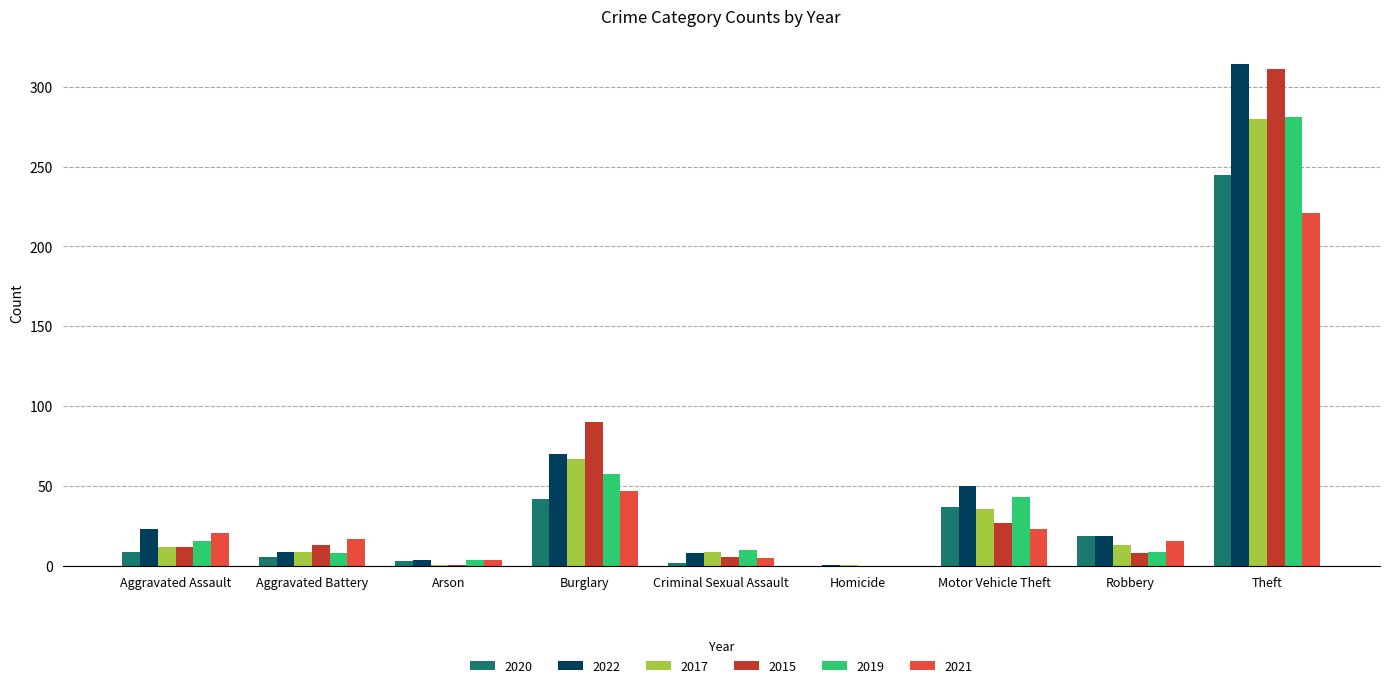

What is the highest value of the 2021 series?

221